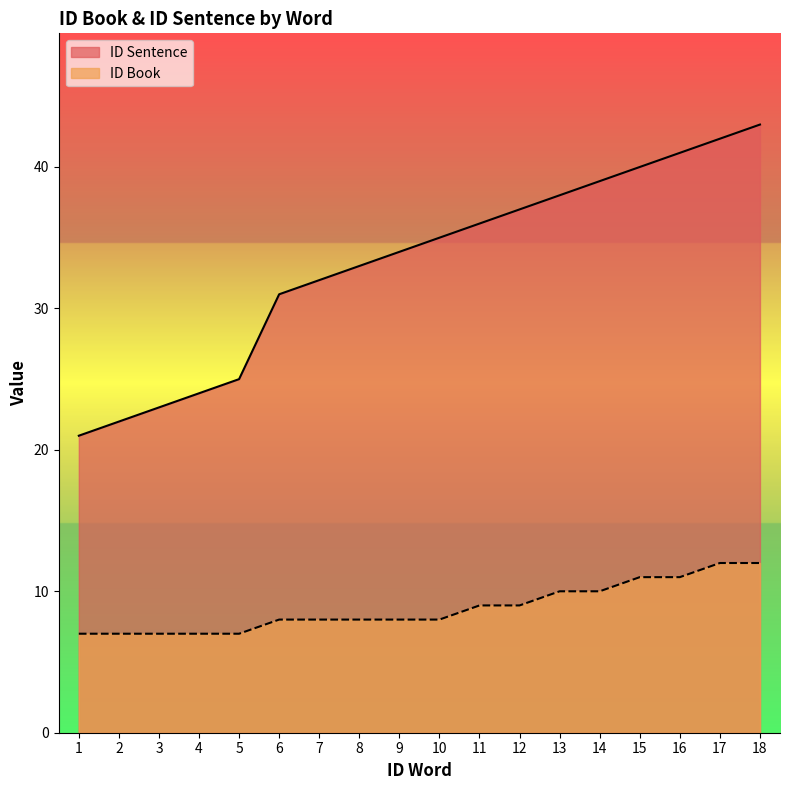

The value of ID Sentence at 9 is 57. True or false?

False